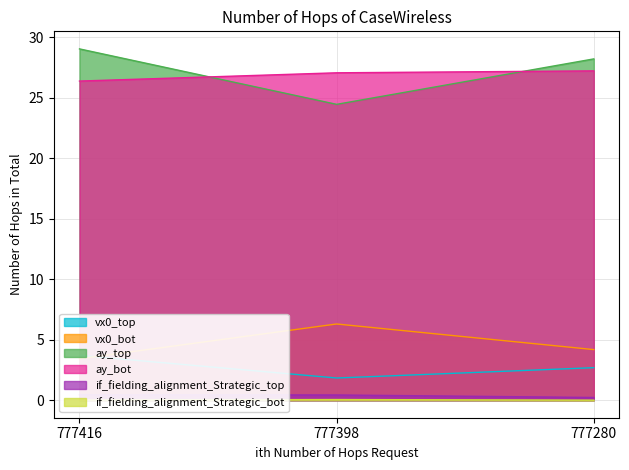

Which has a higher value, 777416 or 777280?

777416